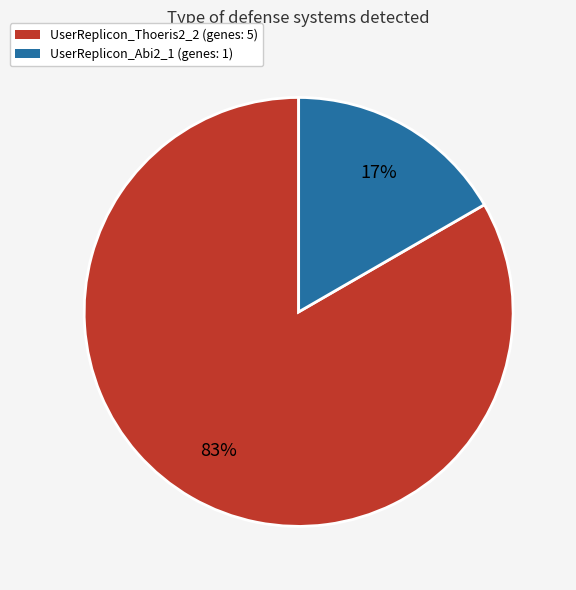

Count the number of slices in the pie.

2